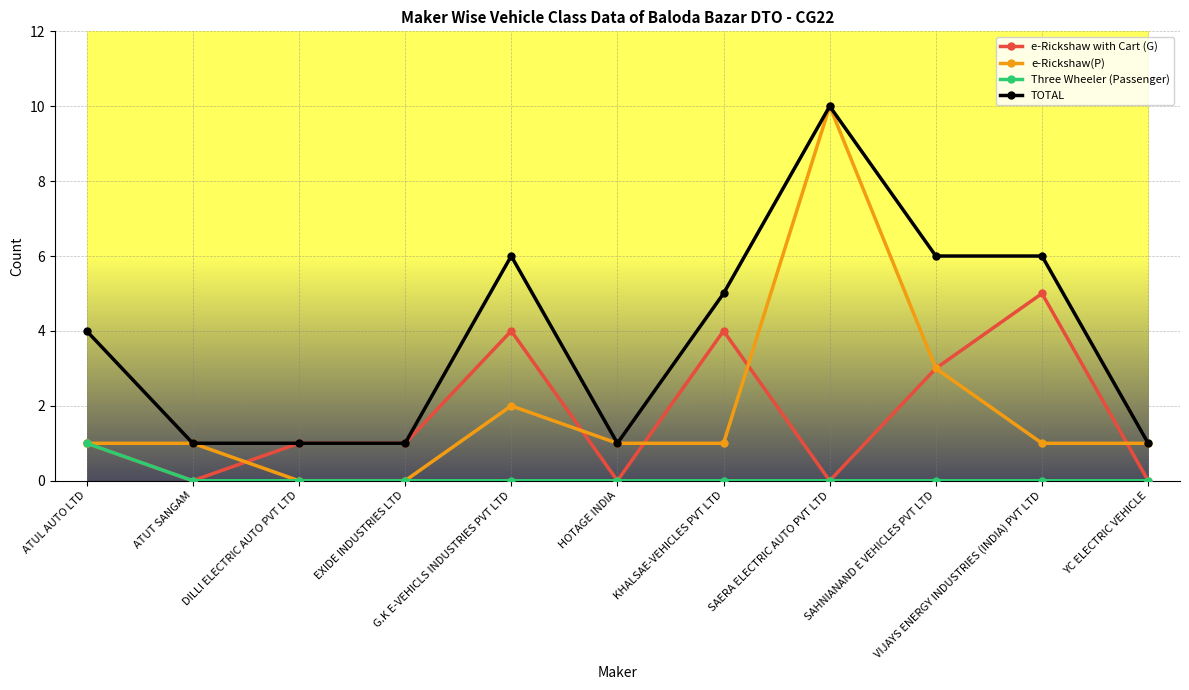

What is the spread (max minus min) of values at VIJAYS ENERGY INDUSTRIES (INDIA) PVT LTD?

6